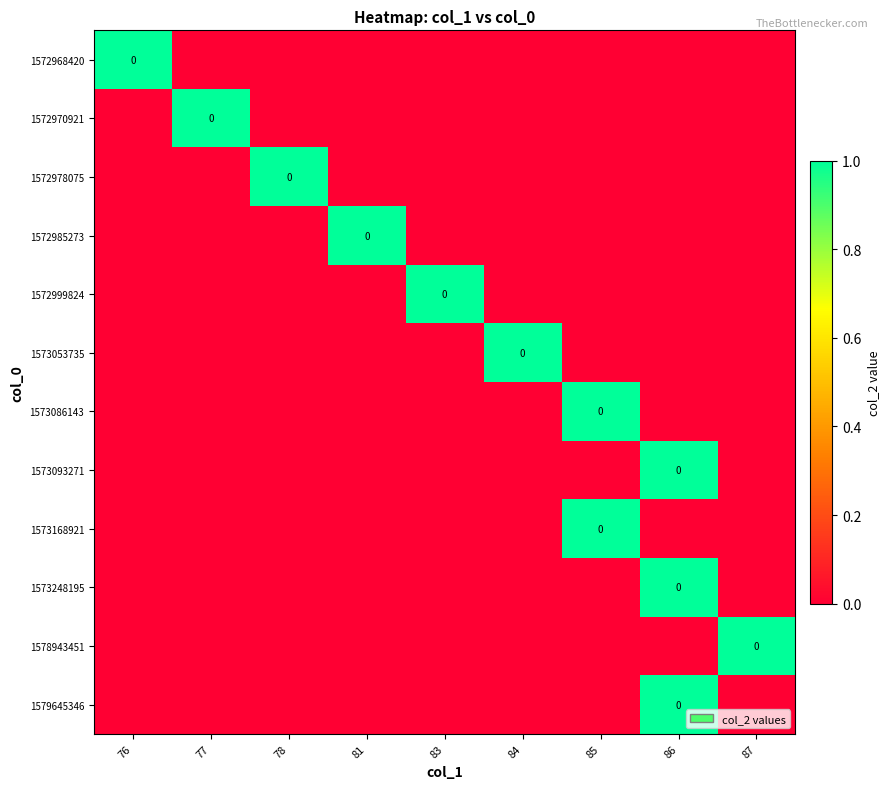

Which category has the highest value across all series?

76